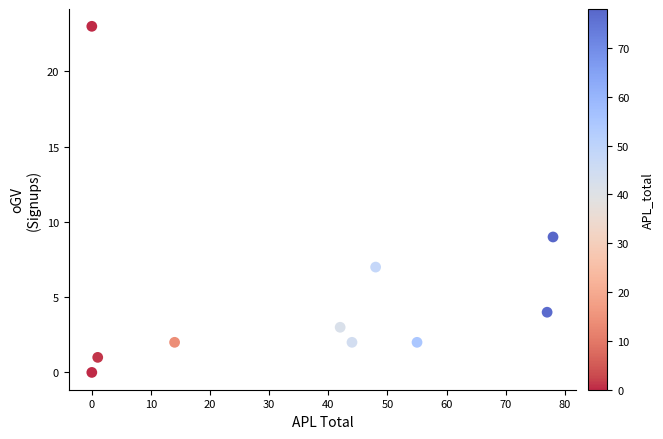

What Y value in the scatter plot is closest to 11?

9